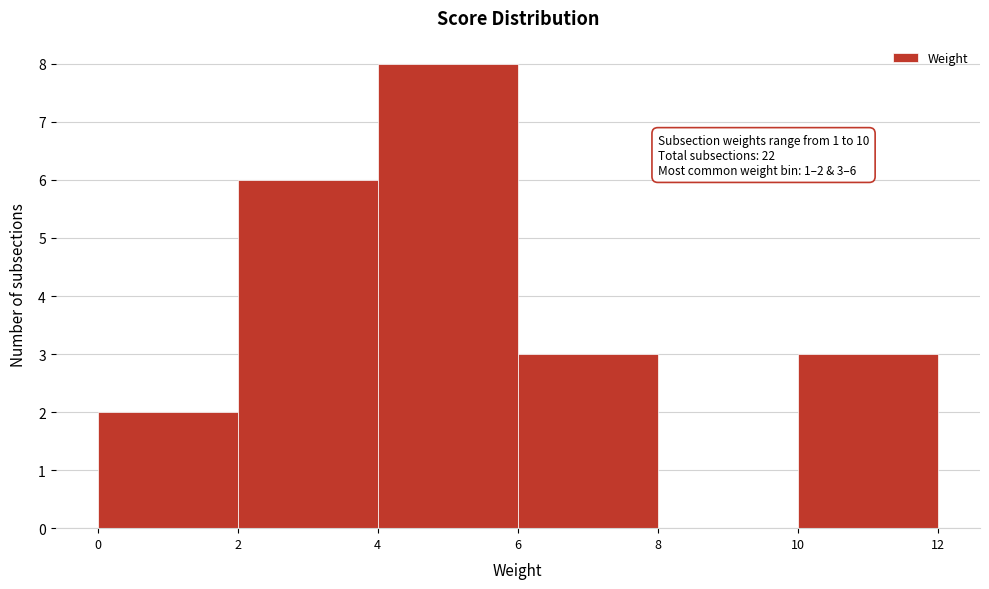

Over which range of the x-axis is the bar tallest?

4 to 6